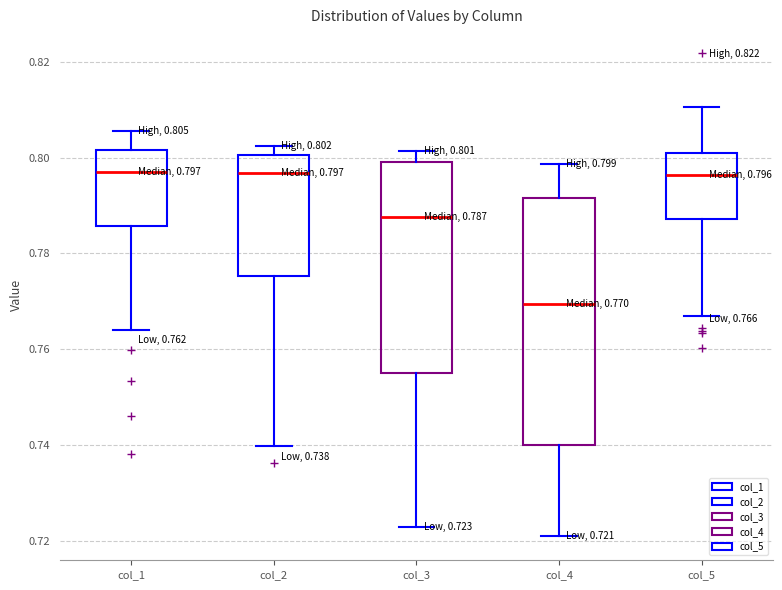

Which box is the tallest, from its lower edge to its upper edge?

col_4